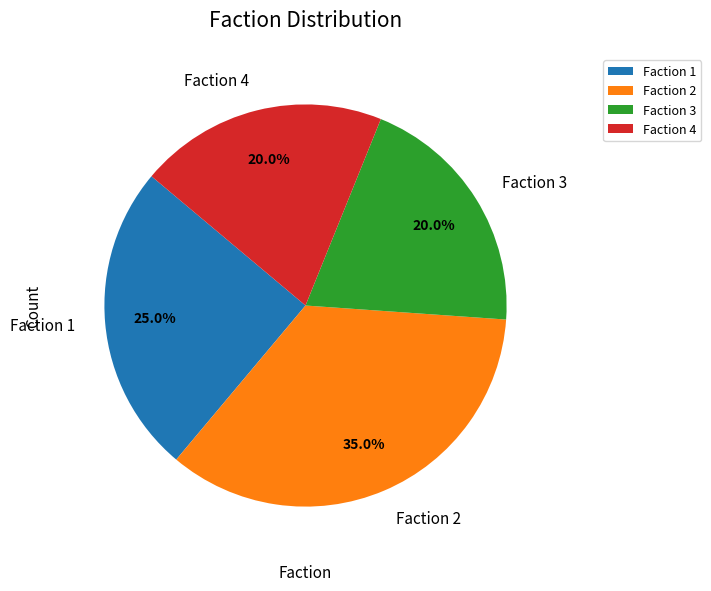

What is the ratio of the value at Faction 4 to the value at Faction 1?

0.8